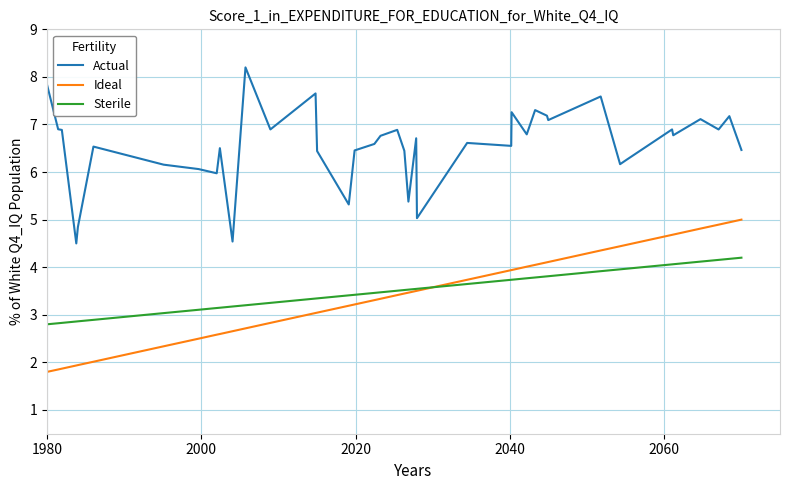

Which series has the largest total across all categories?

Actual